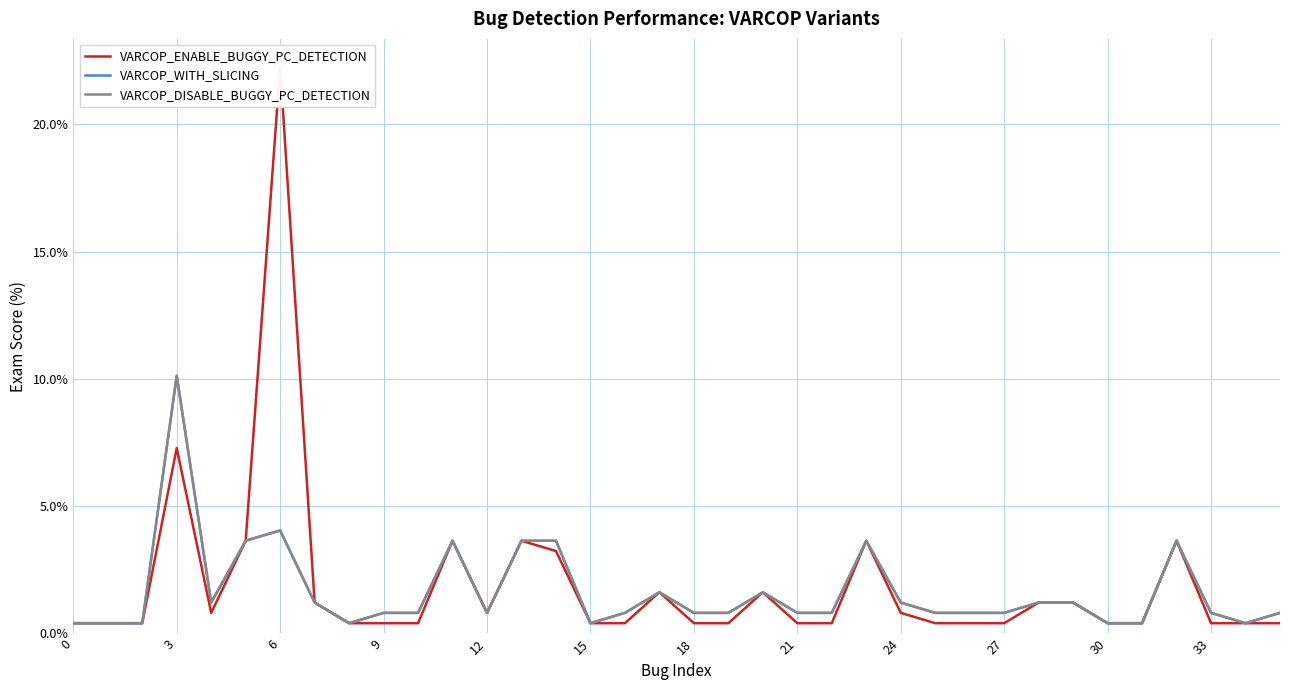

What is the sum of all VARCOP_ENABLE_BUGGY_PC_DETECTION values?

68.4